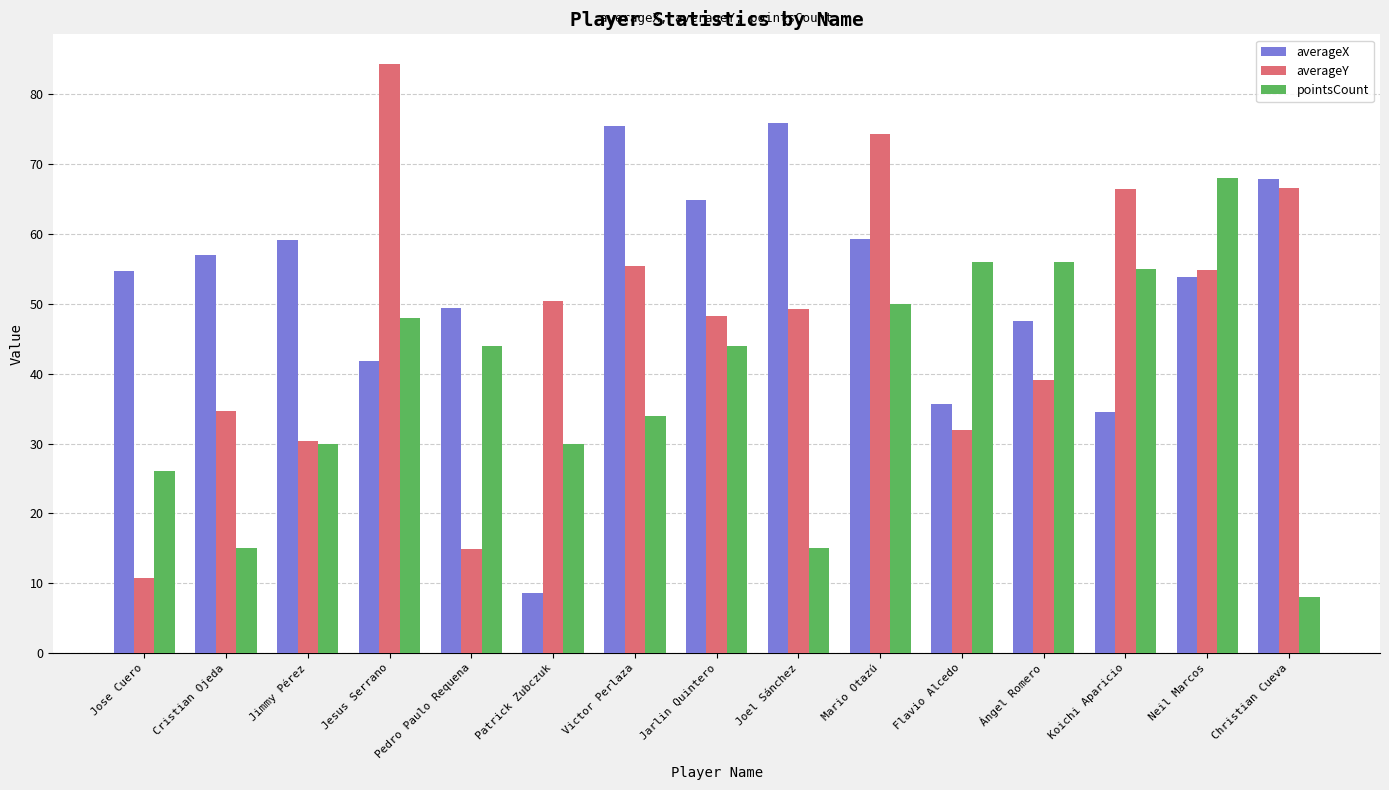

What is the highest value of the averageX series?

75.9